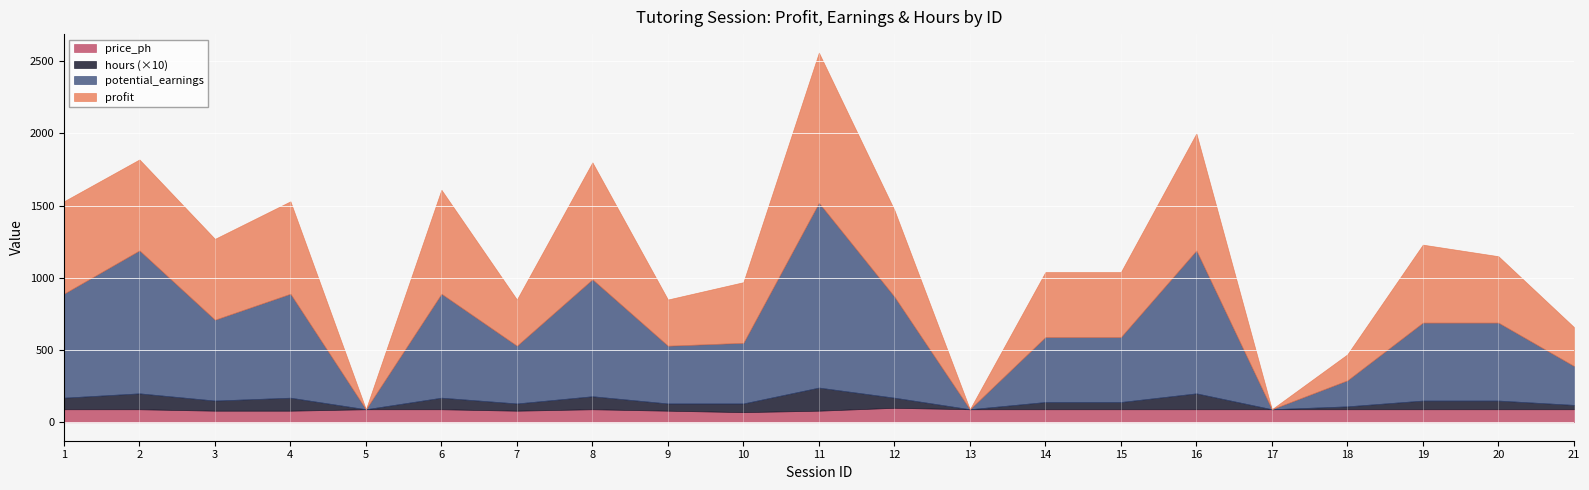

Reading left to right, list all the values displayed in this chart.

profit: 1=640	2=630	3=560	4=640	5=0	6=720	7=320	8=810	9=320	10=420	11=1040	12=600	13=0	14=450	15=450	16=810	17=0	18=180	19=540	20=460	21=270
potential_earnings: 1=720	2=990	3=560	4=720	5=0	6=720	7=400	8=810	9=400	10=420	11=1280	12=700	13=0	14=450	15=450	16=990	17=0	18=180	19=540	20=540	21=270
hours: 1=8	2=11	3=7	4=9	5=0	6=8	7=5	8=9	9=5	10=6	11=16	12=7	13=0	14=5	15=5	16=11	17=0	18=2	19=6	20=6	21=3
price_ph: 1=90	2=90	3=80	4=80	5=90	6=90	7=80	8=90	9=80	10=70	11=80	12=100	13=90	14=90	15=90	16=90	17=90	18=90	19=90	20=90	21=90